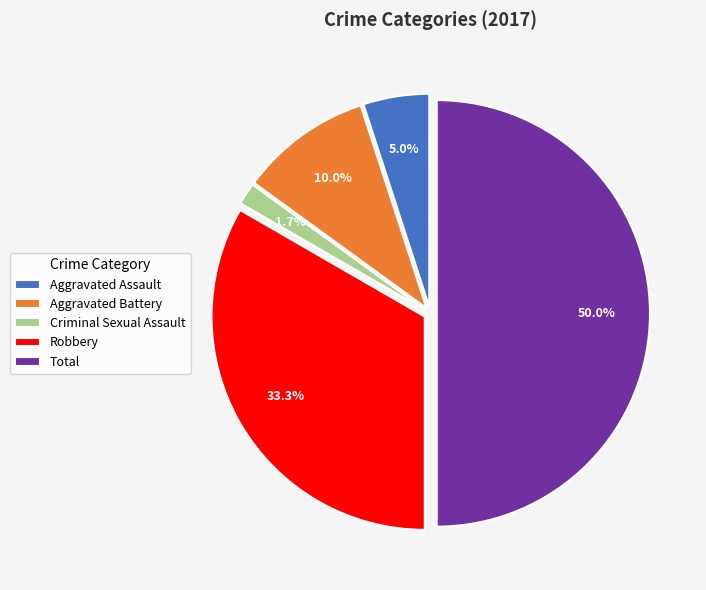

Is Robbery the majority of the pie?

No